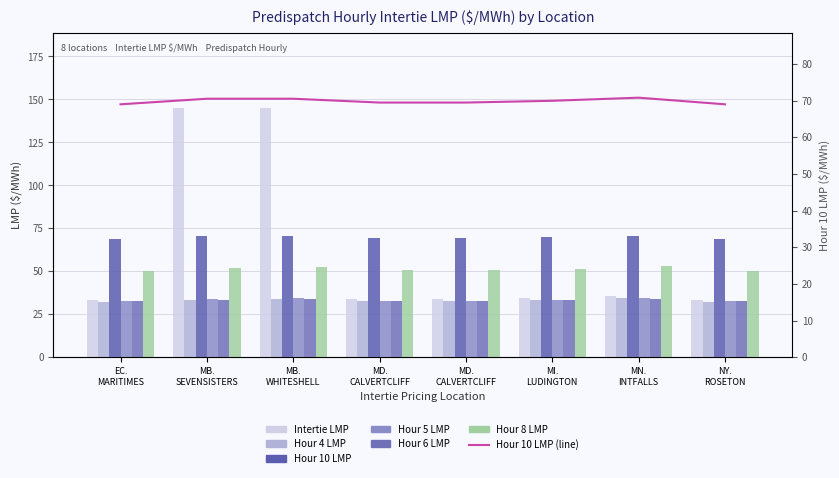

What is the highest value of the Hour 5 LMP series?

34.6